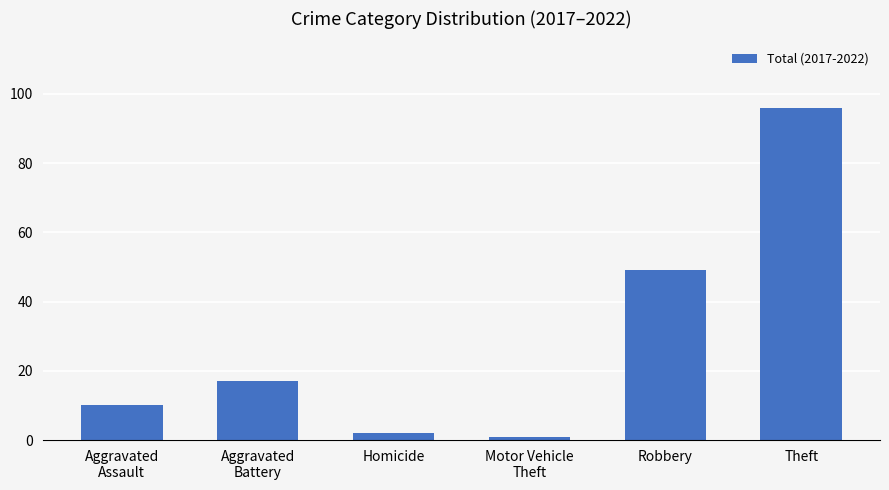

The chart shows a value of 30 at Robbery. True or false?

False